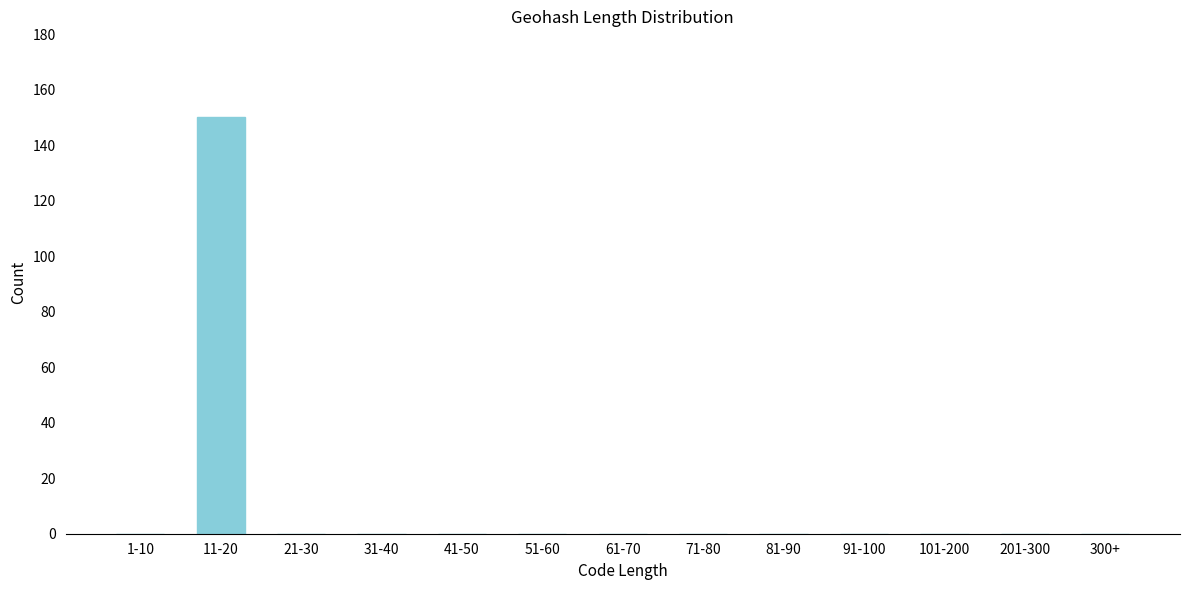

Reading left to right, transcribe all the data shown in this chart.

1-10=0	11-20=150	21-30=0	31-40=0	41-50=0	51-60=0	61-70=0	71-80=0	81-90=0	91-100=0	101-200=0	201-300=0	300+=0